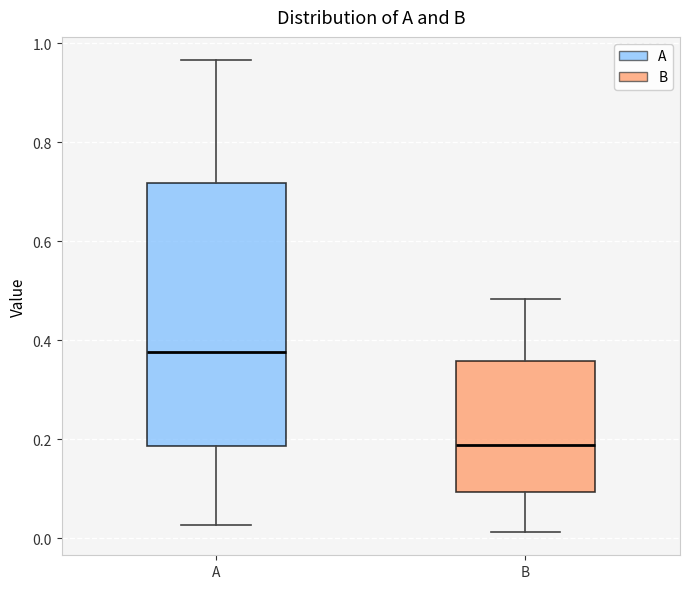

Which box has the lowest median line?

B